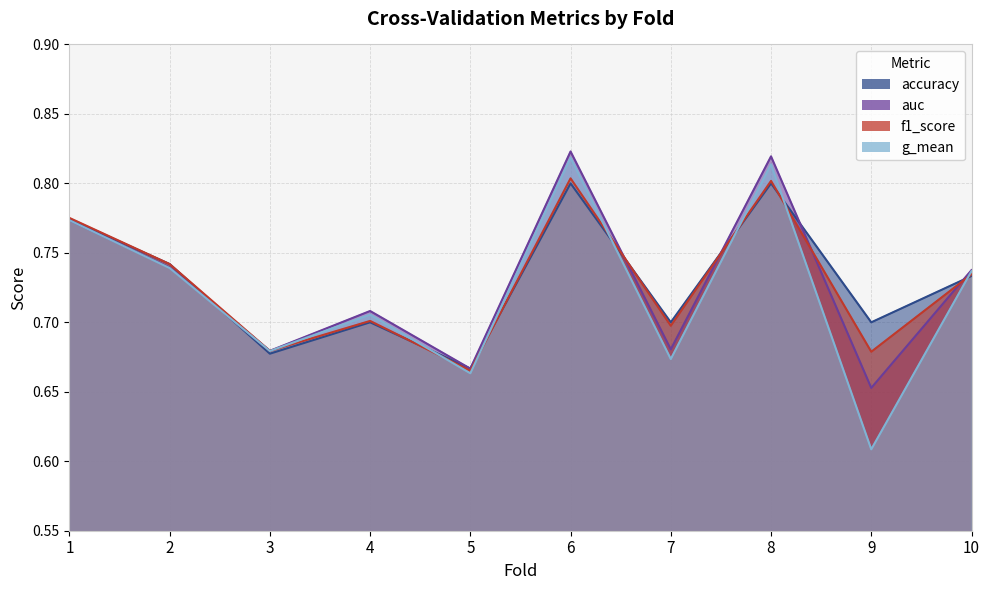

At which label is g_mean closest to 0?

9